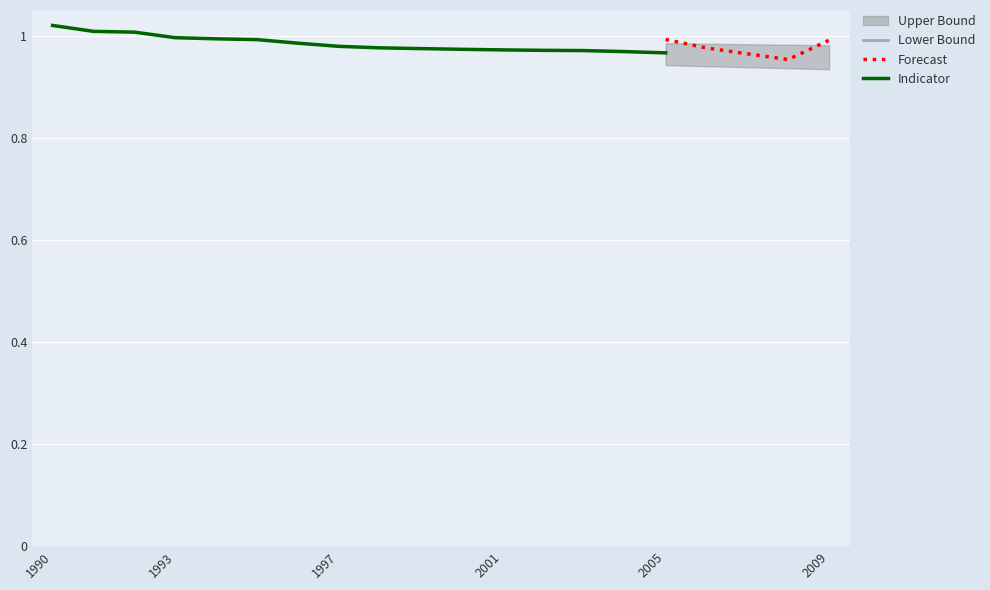

What is the approximate value of predicted_iou at 4?

1.0